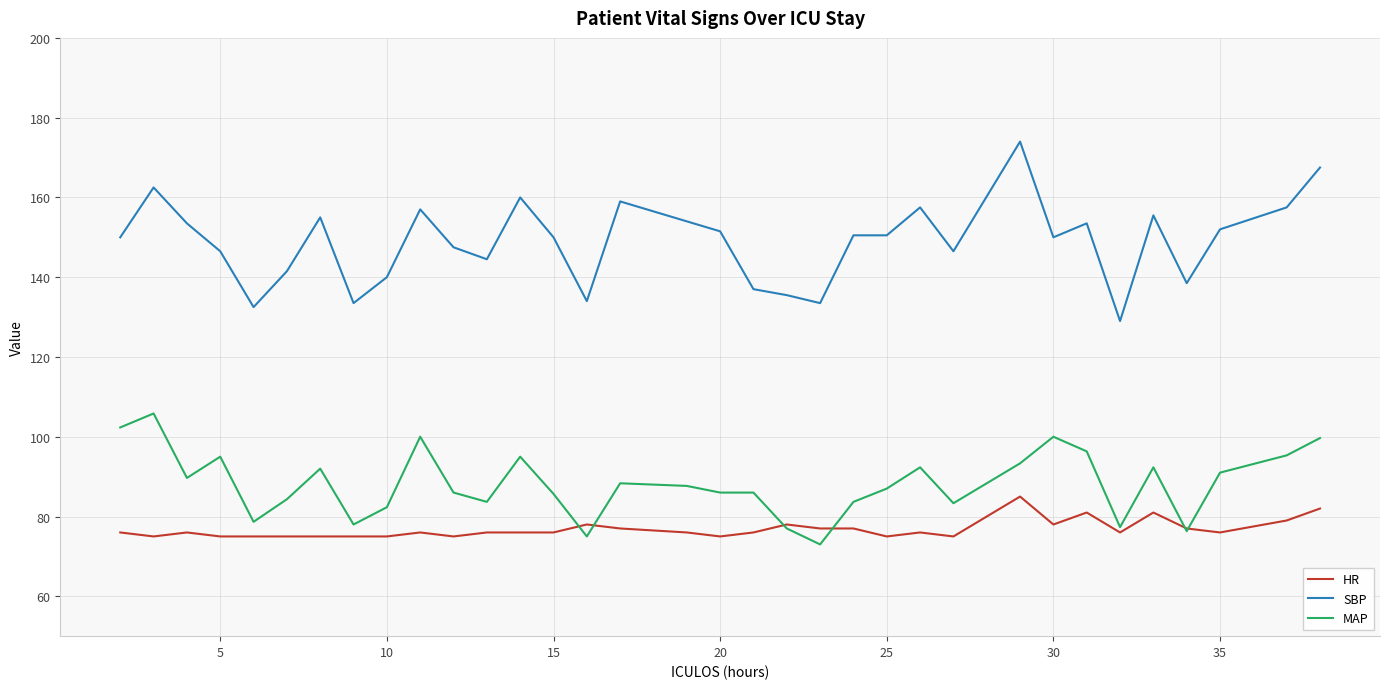

True or false: HR and SBP intersect in this chart.

False